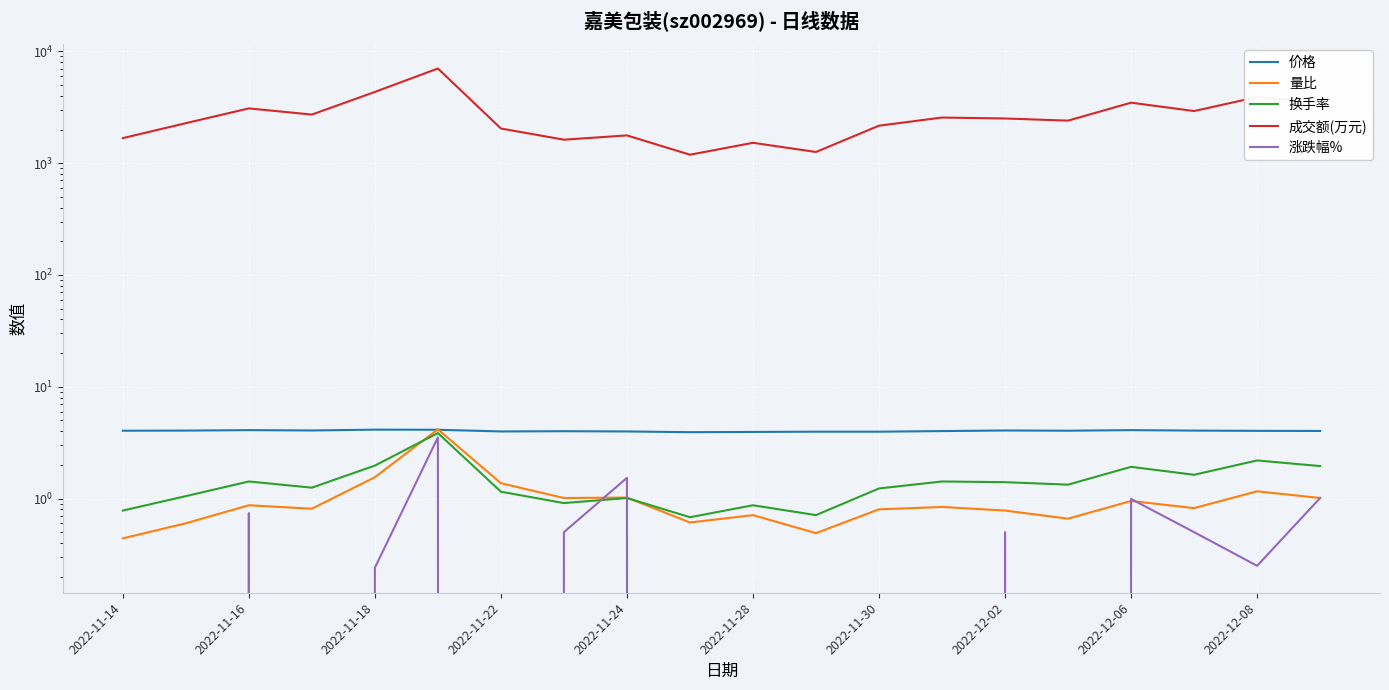

Reading left to right, list all the values displayed in this chart.

价格: 4.0	4.0	4.1	4.1	4.1	4.1	4.0	4.0	4.0	3.9	3.9	4.0	4.0	4.0	4.1	4.0	4.1	4.0	4.0	4.0
量比: 0.4	0.6	0.9	0.8	1.6	4.2	1.4	1.0	1.0	0.6	0.7	0.5	0.8	0.8	0.8	0.7	0.9	0.8	1.2	1.0
换手率: 0.8	1.1	1.4	1.2	2.0	3.9	1.1	0.9	1.0	0.7	0.9	0.7	1.2	1.4	1.4	1.3	1.9	1.6	2.2	1.9
成交额(万元): 1675.0	2280.0	3089.0	2721.0	4337.0	7028.0	2042.0	1622.0	1771.0	1190.0	1521.0	1259.0	2165.0	2559.0	2510.0	2402.0	3476.0	2926.0	3902.0	3494.0
涨跌幅%: -0.2	-1.0	0.7	-1.7	0.2	3.5	-0.5	0.5	1.5	-0.5	-0.5	0.0	-1.2	-1.2	0.5	-1.2	1.0	0.5	0.2	1.0